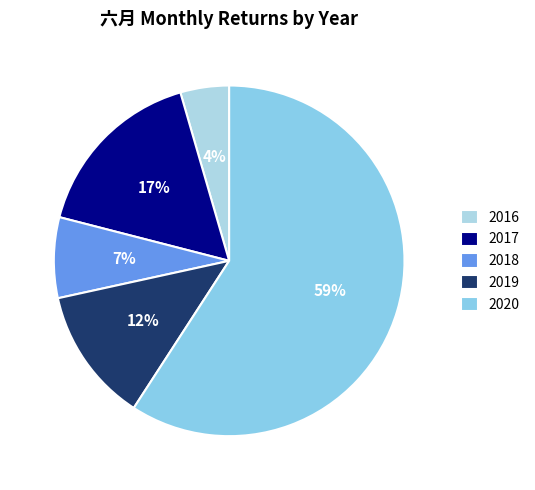

What is the largest slice in the pie chart?

2020